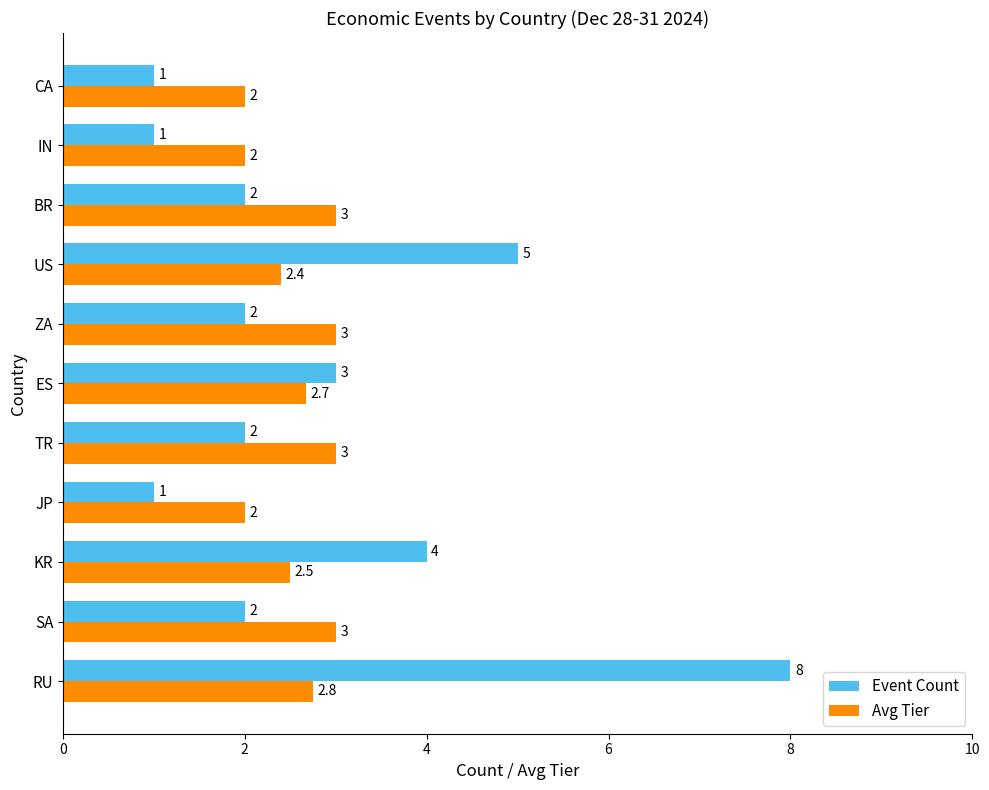

What is the difference between the second highest and minimum values in the Avg Tier series?

1.0